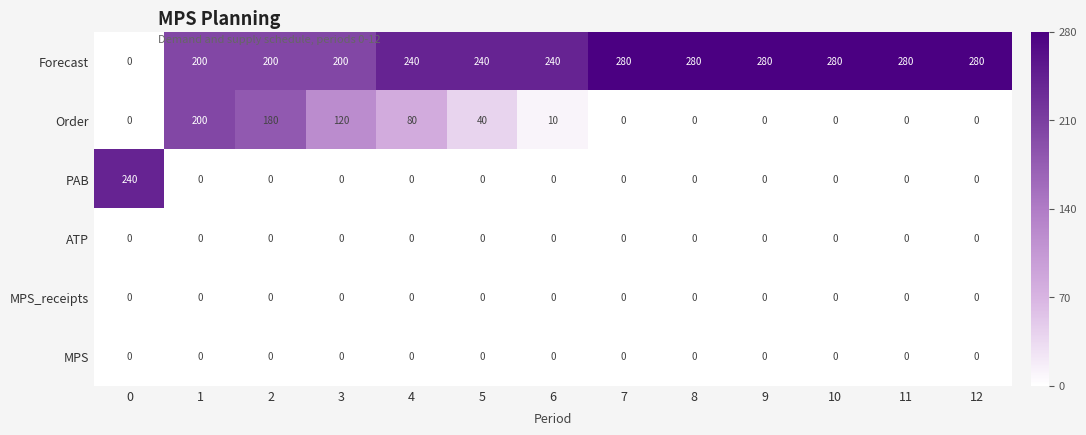

What is the total value across all series at 8?

280